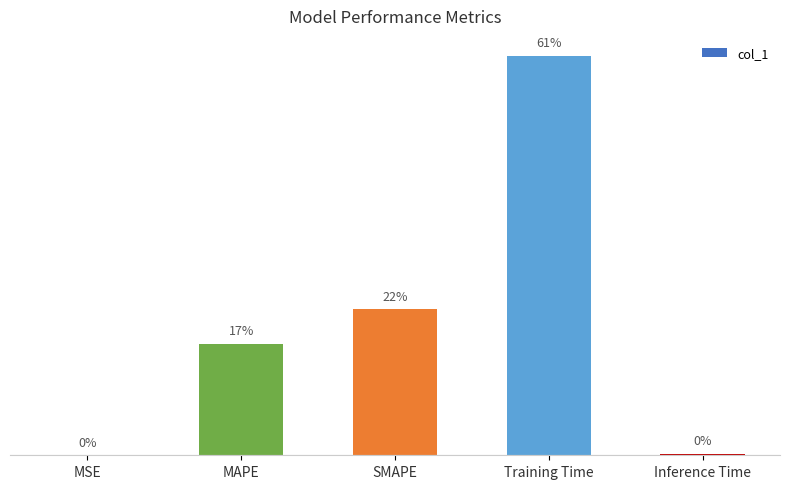

How many categories are shown in the chart?

5